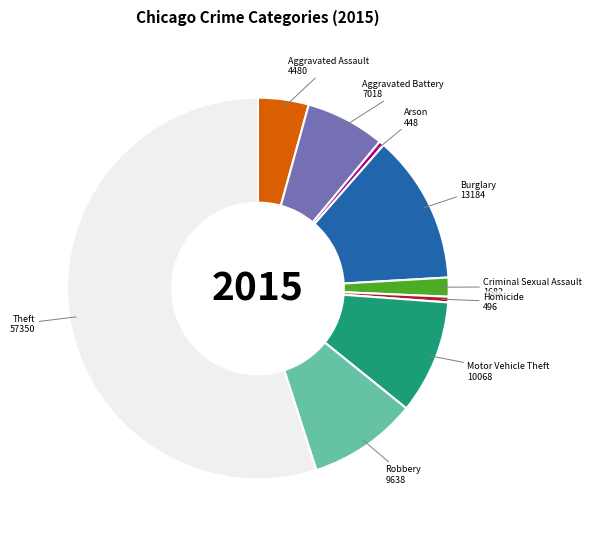

How many slices are in this pie chart?

9